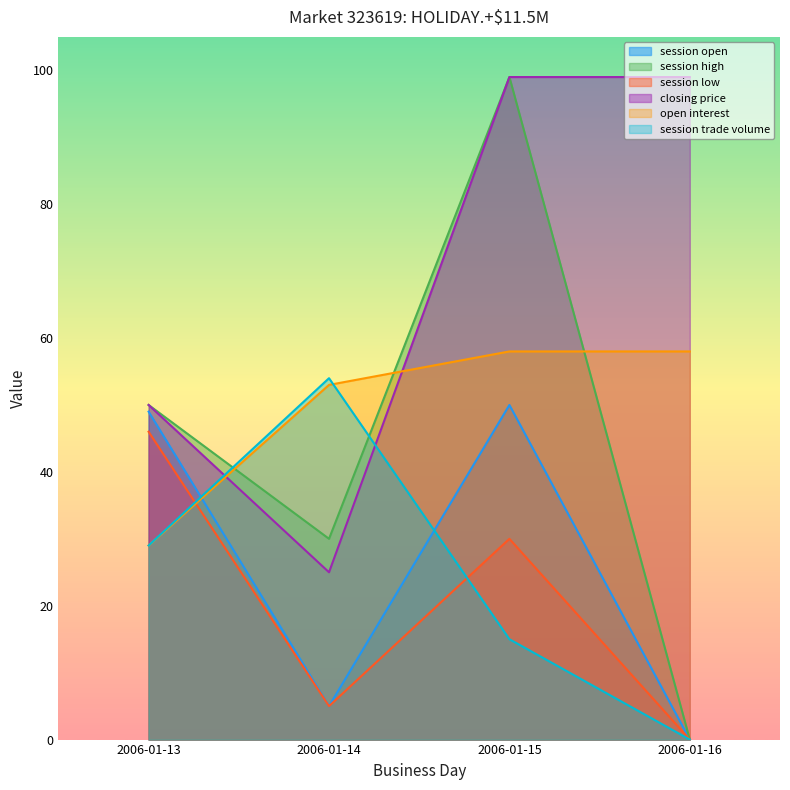

The open interest series shows 58 at 2006-01-15. True or false?

True